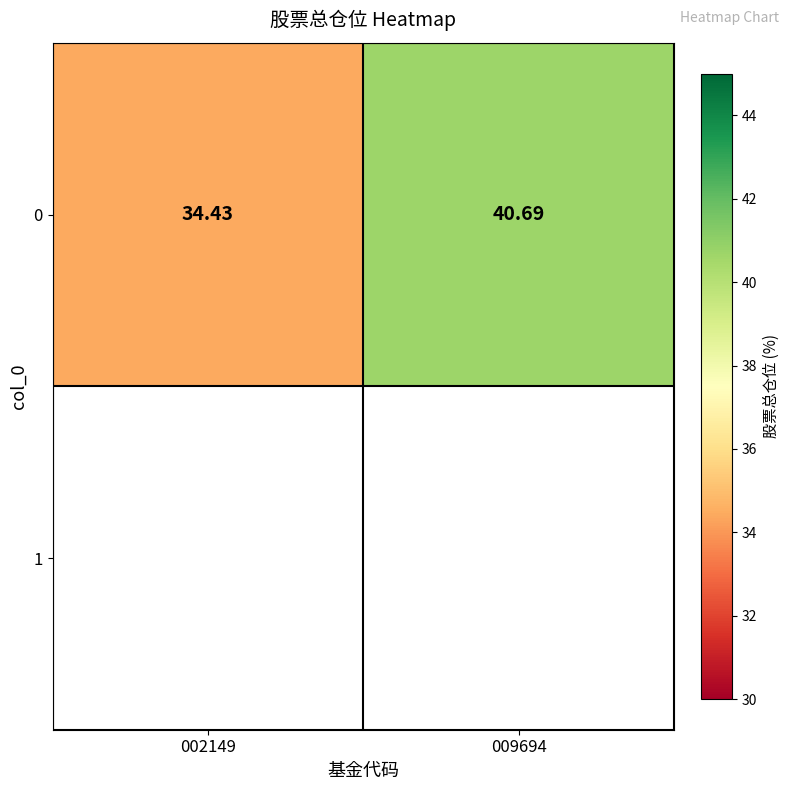

Which category has the highest value across all series?

009694